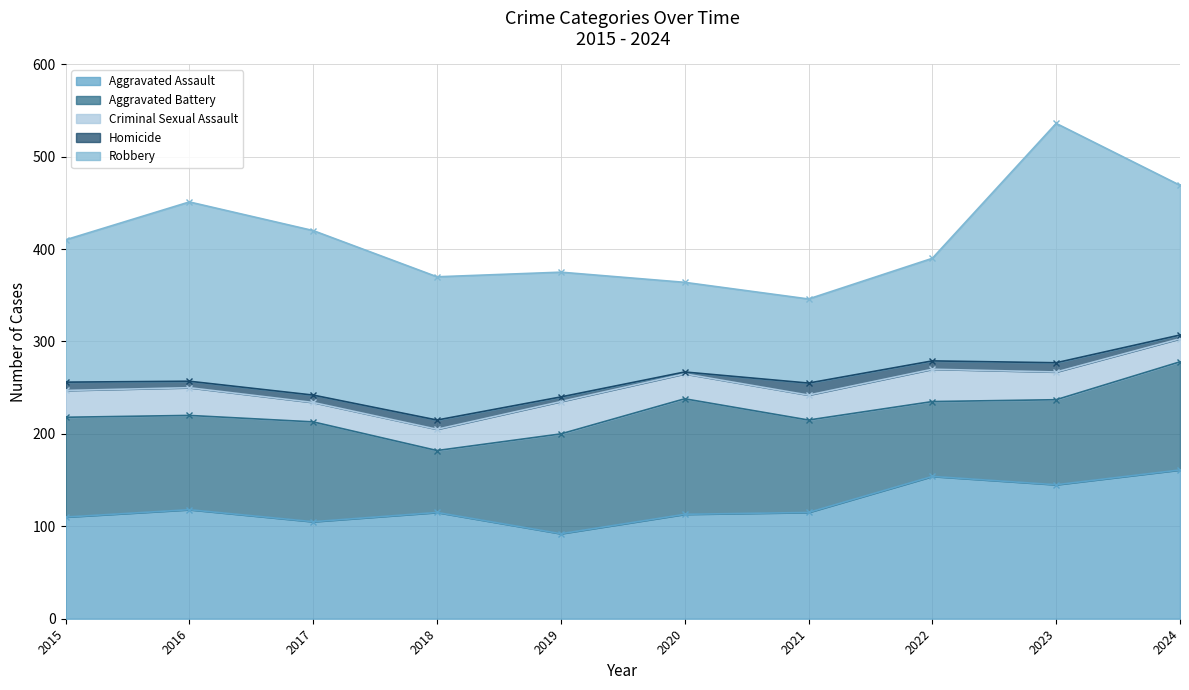

Which series has the largest total across all categories?

Robbery